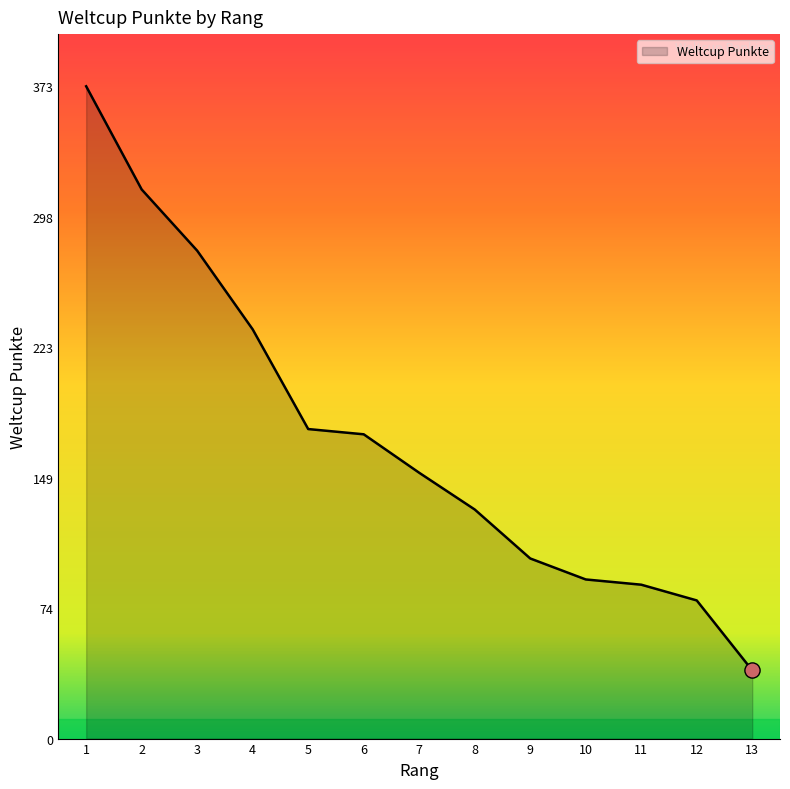

What is the change in value from 10 to 13?

-52